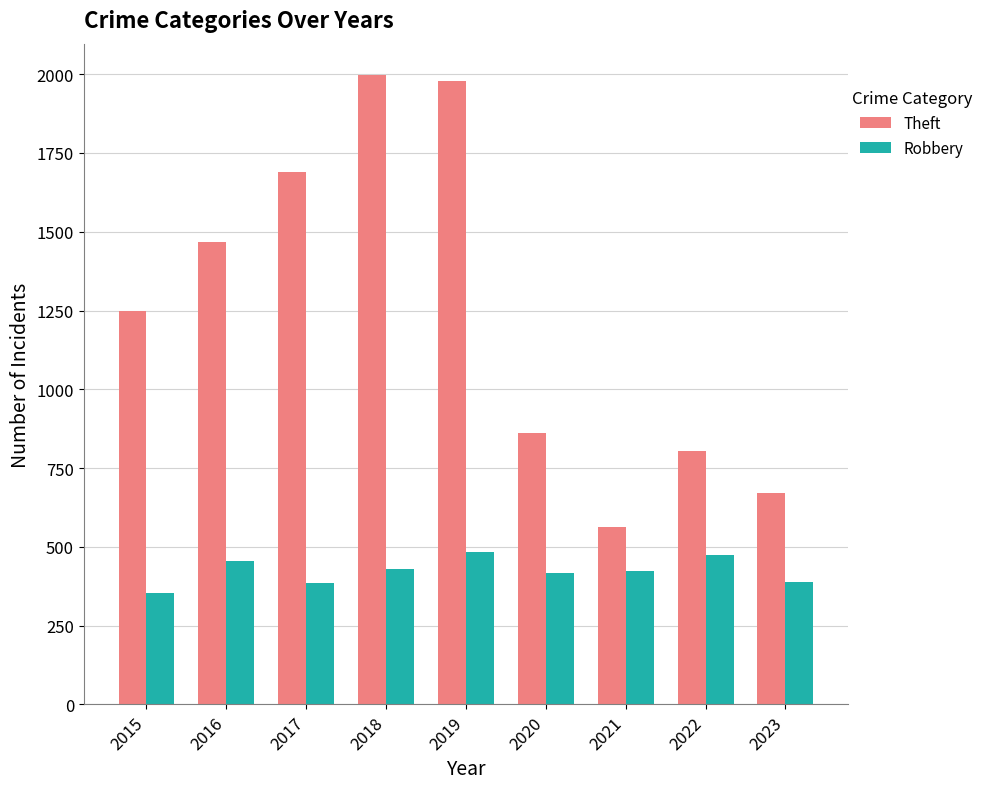

Where is Theft nearest to the value 1279?

2015